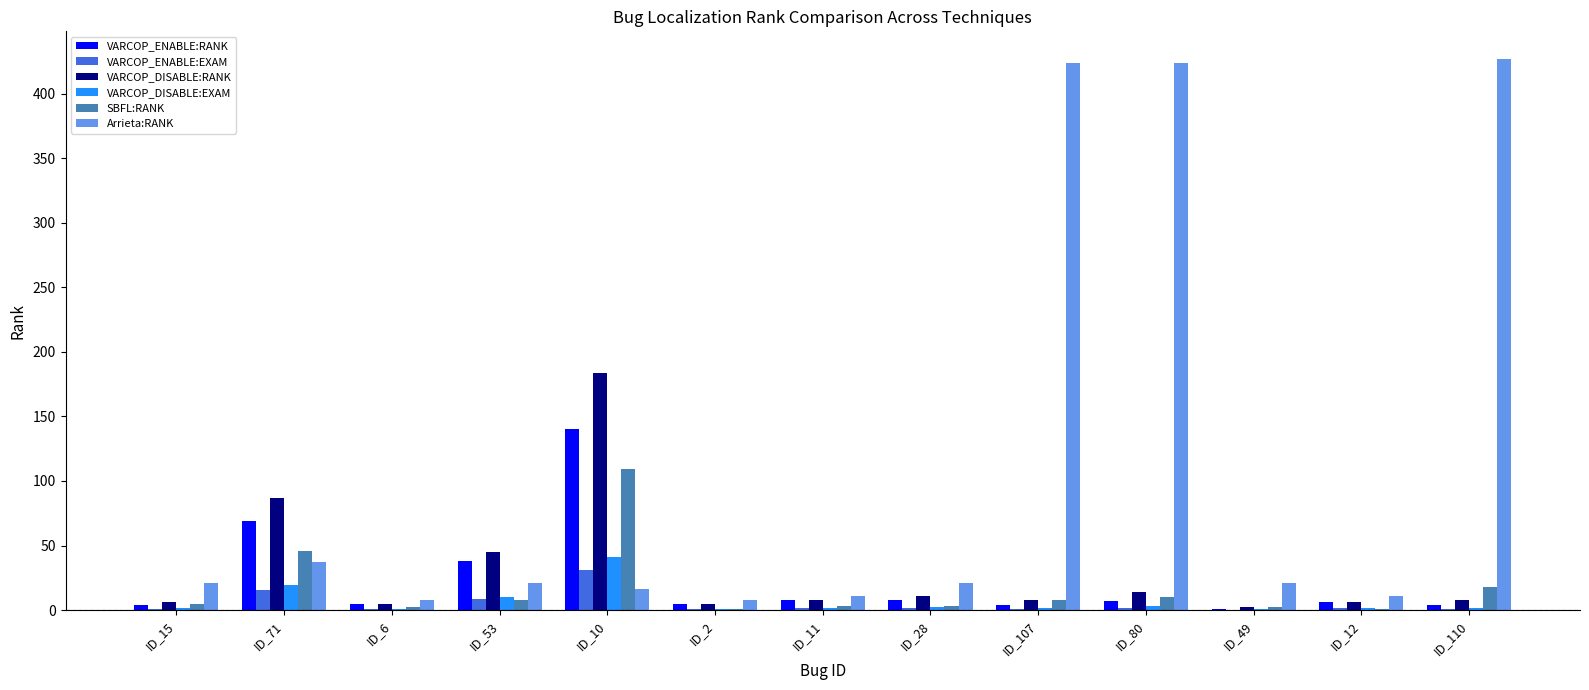

Which series changed the most between ID_15 and ID_107?

Arrieta:RANK